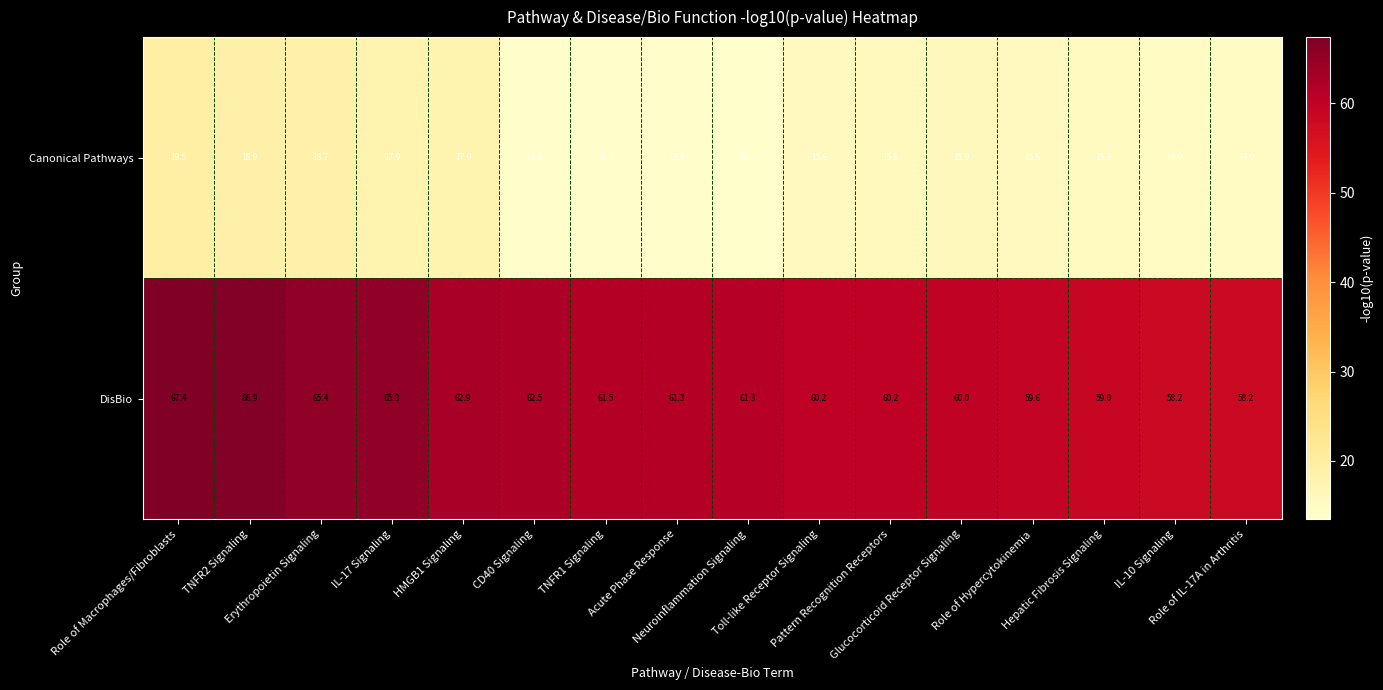

At how many categories does at least one series exceed 58?

16